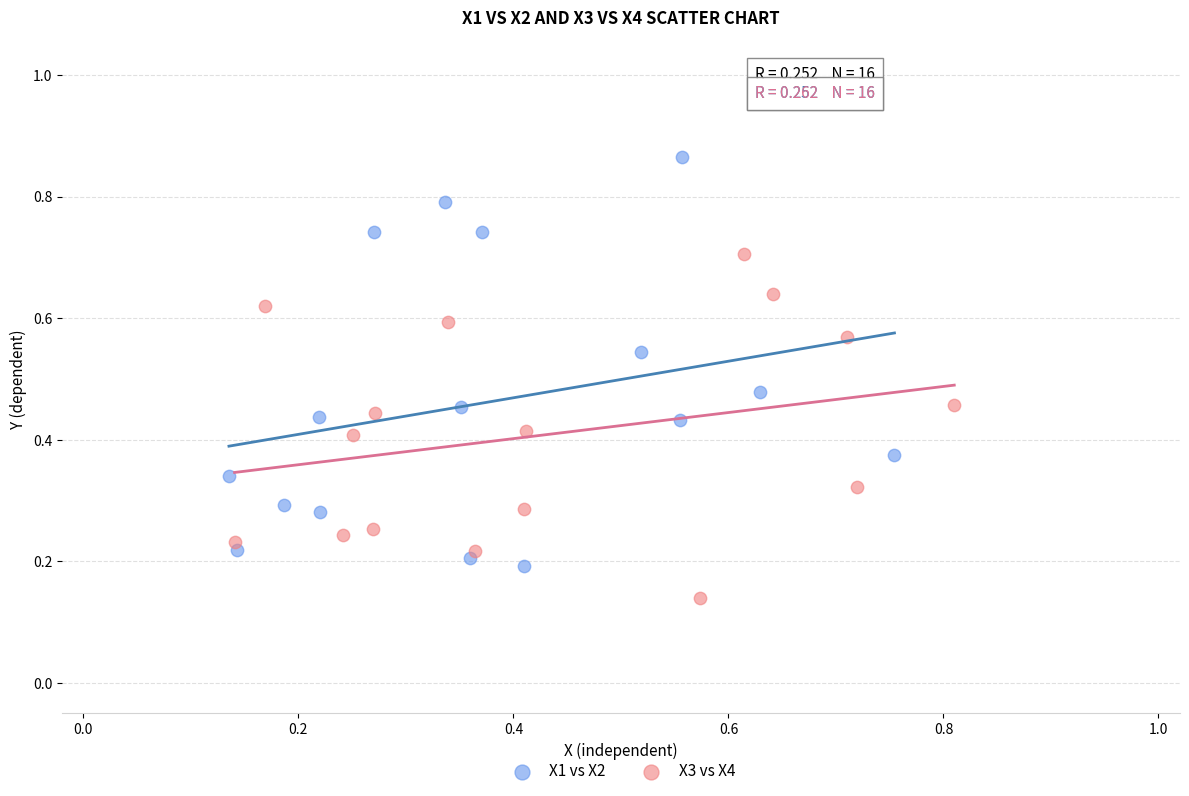

Which series reaches the minimum Y coordinate?

X3 vs X4